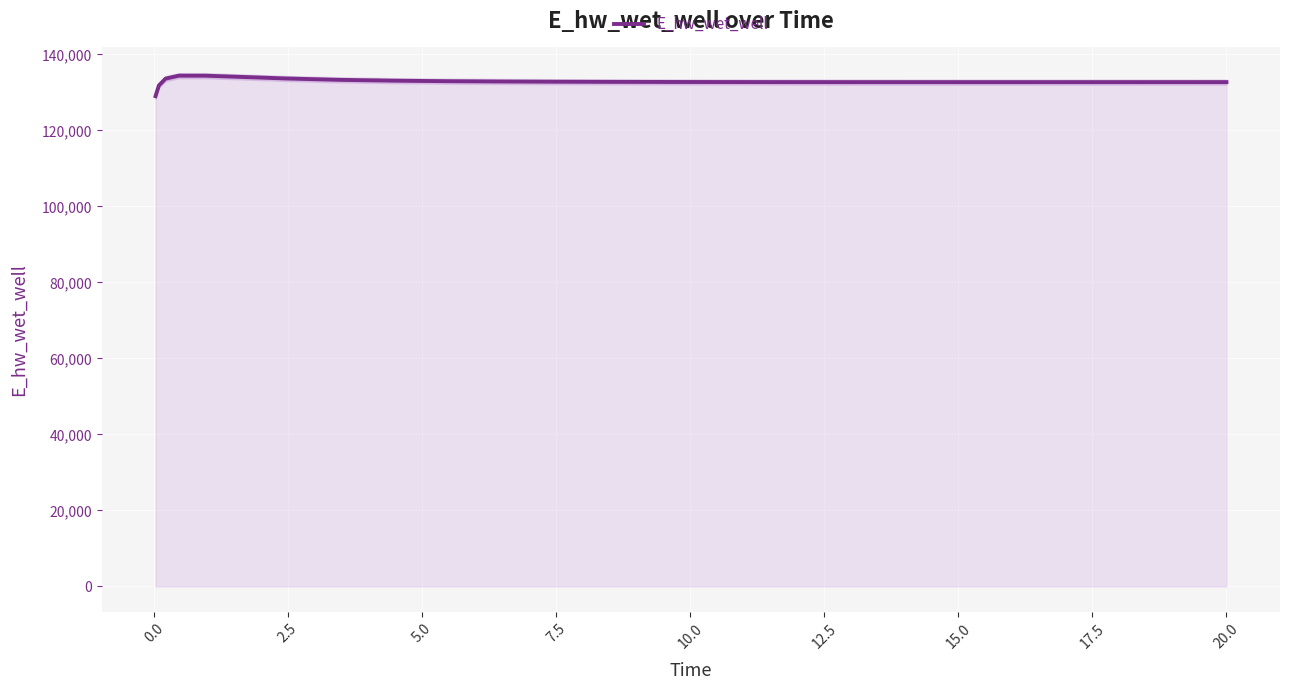

How many series are shown in this chart?

1